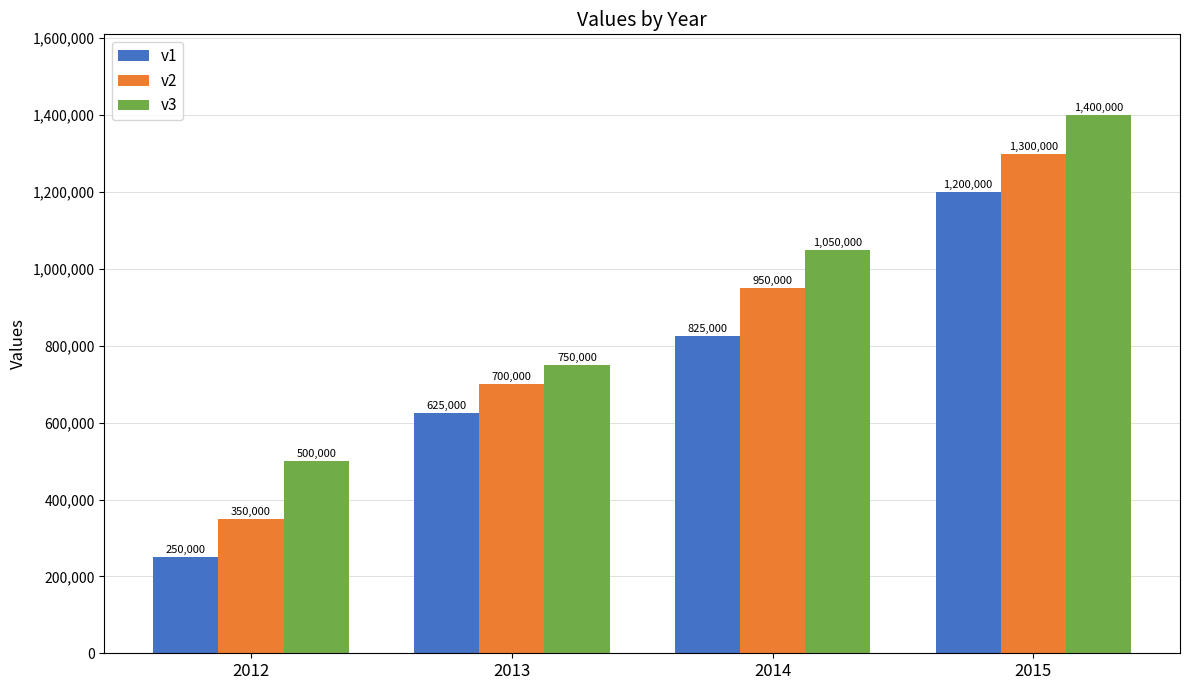

List the labels in order of v2 value, smallest first.

2012, 2013, 2014, 2015